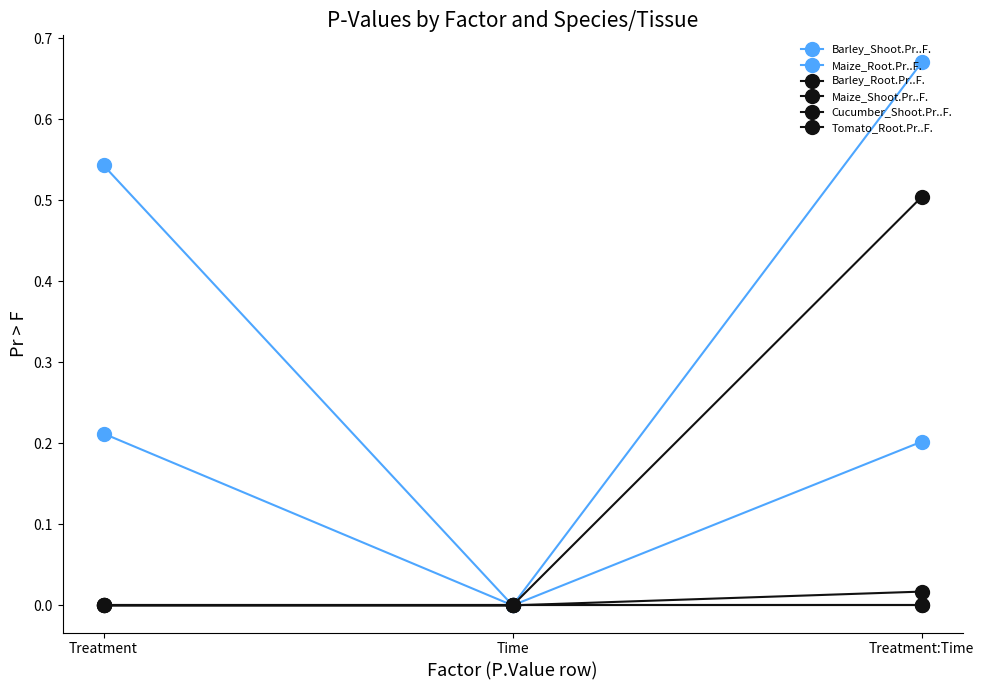

Does the chart have visible grid lines?

No